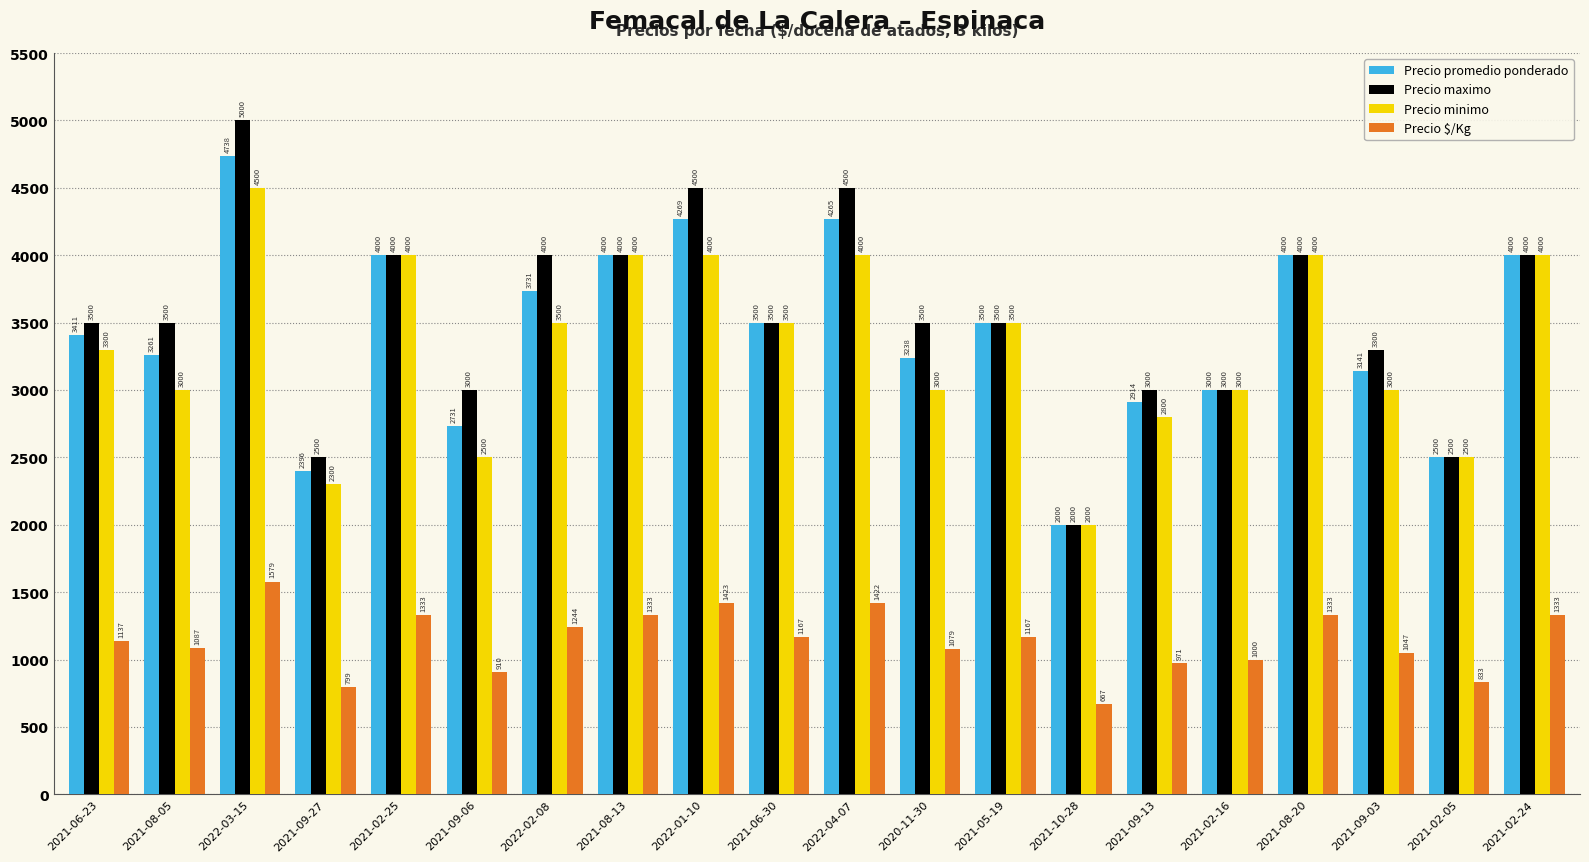

What is the difference between the highest and lowest values at 2022-03-15?

3421